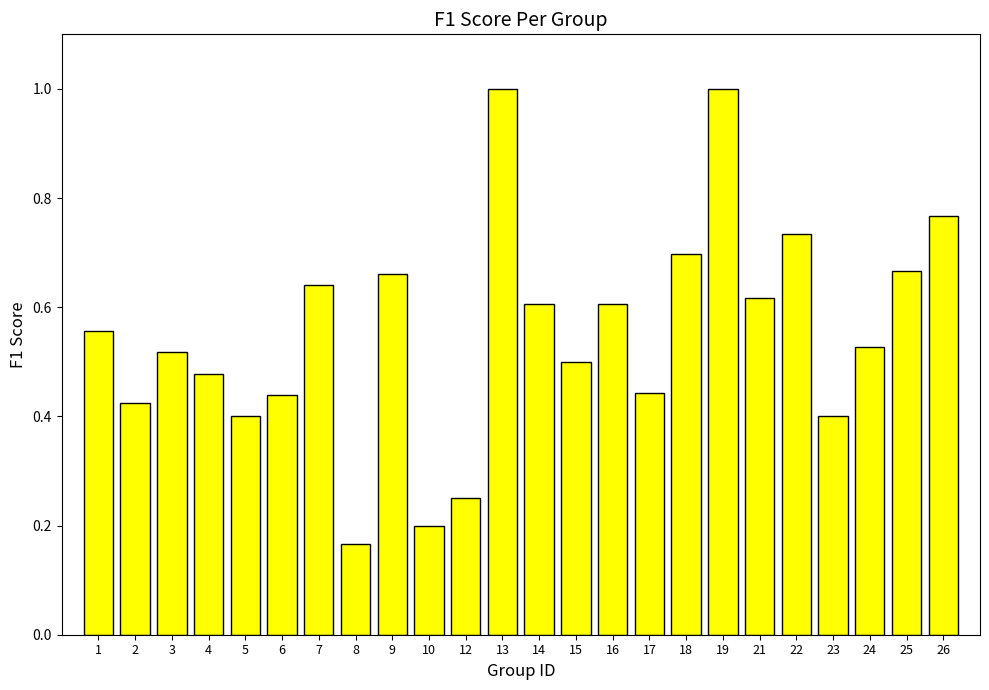

What is the greatest value displayed?

1.0